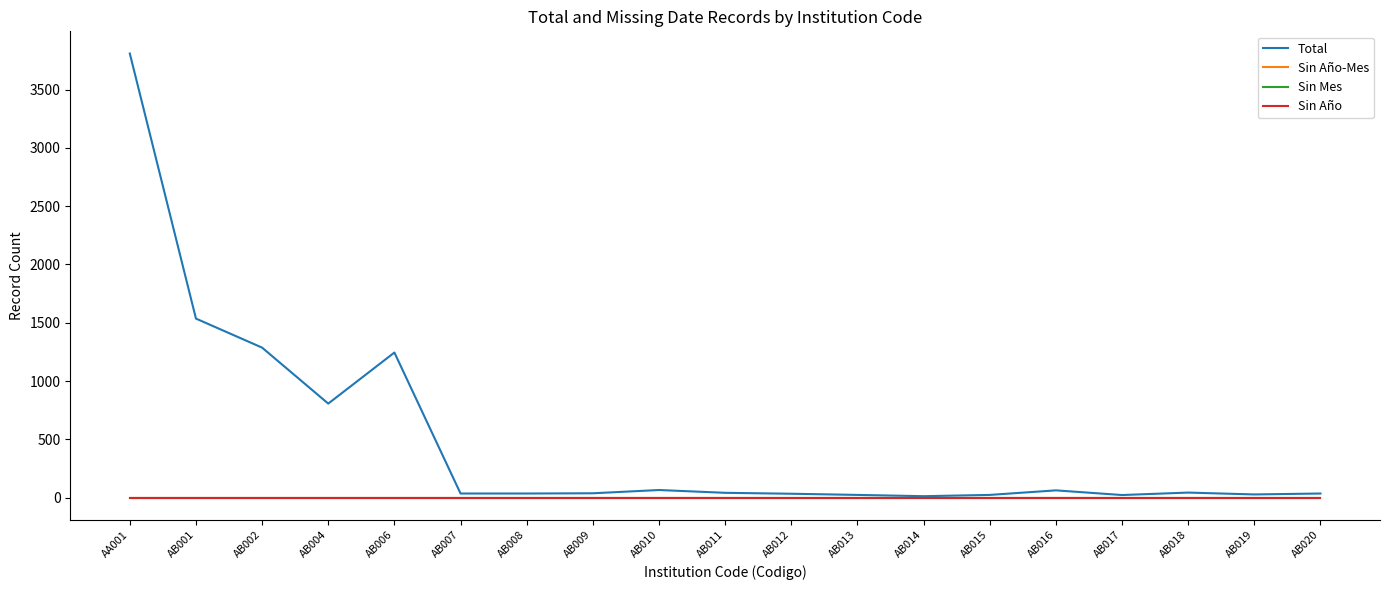

Reading left to right, transcribe all the data shown in this chart.

Total: 3809	1536	1287	807	1245	36	36	38	66	42	34	24	13	24	63	23	44	28	36
Sin Año-Mes: 0	0	0	0	0	0	0	0	0	0	0	0	0	0	0	0	0	0	0
Sin Mes: 0	0	0	0	0	0	0	0	0	0	0	0	0	0	0	0	0	0	0
Sin Año: 0	0	0	0	0	0	0	0	0	0	0	0	0	0	0	0	0	0	0